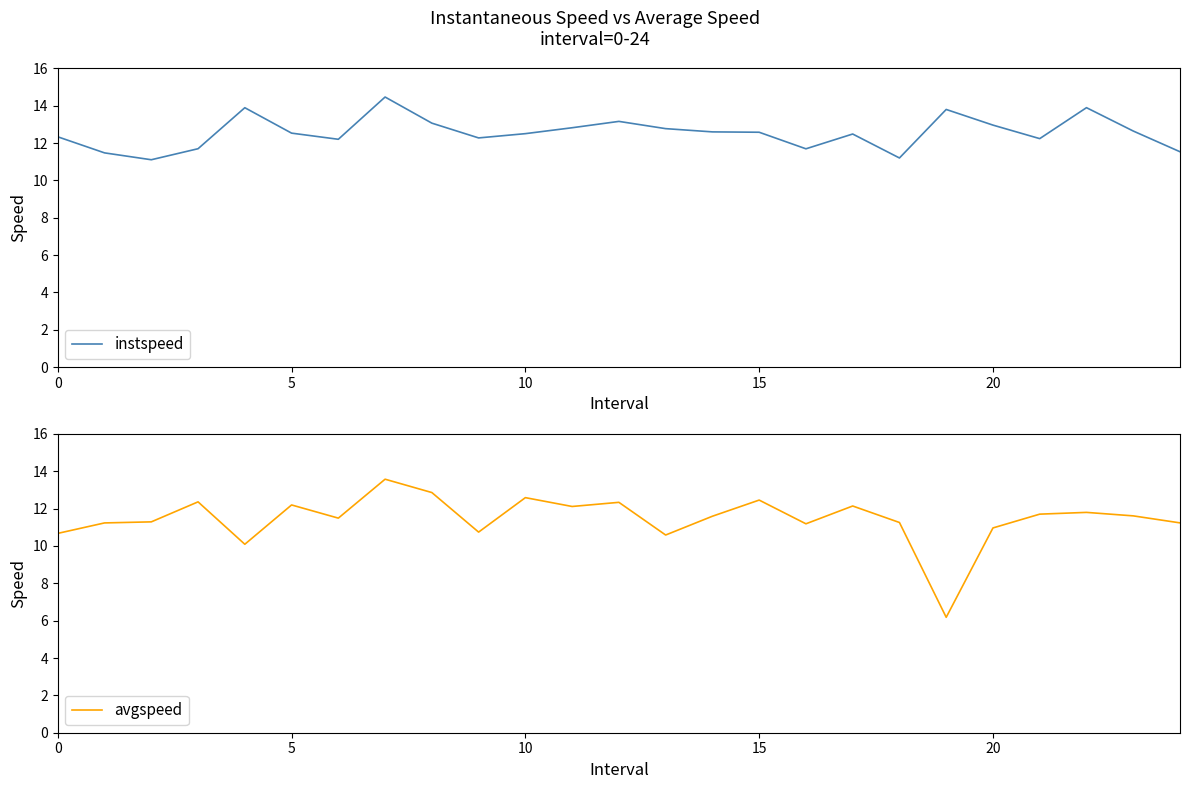

Is it true that instspeed equals 13.0 at 20?

True